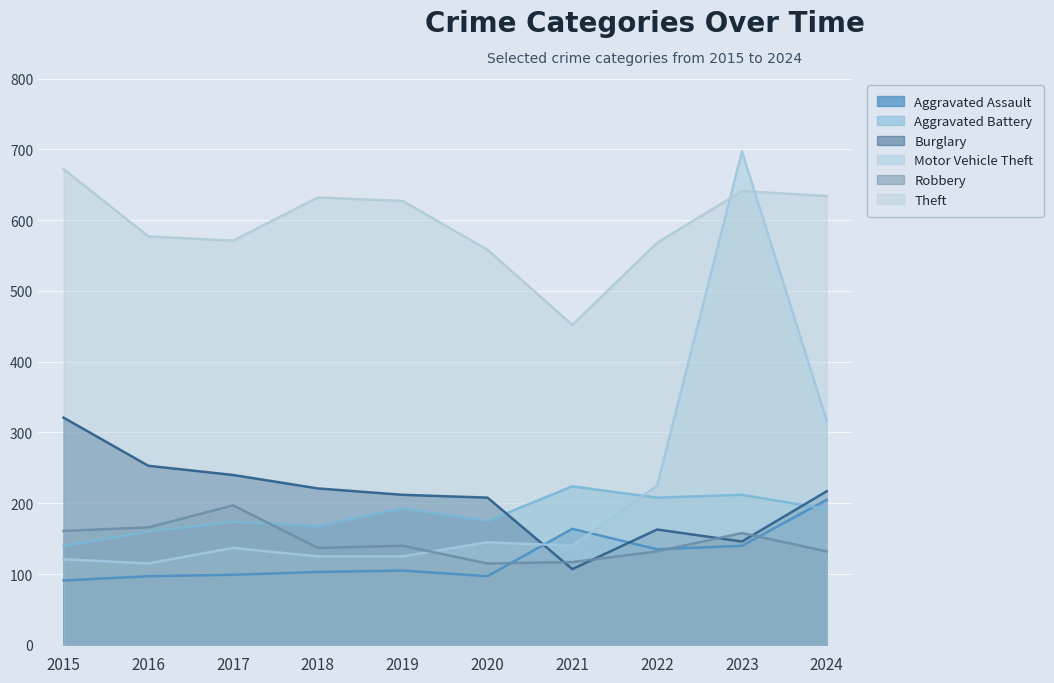

True or false: Aggravated Battery has a value of 160 at 2016.

True